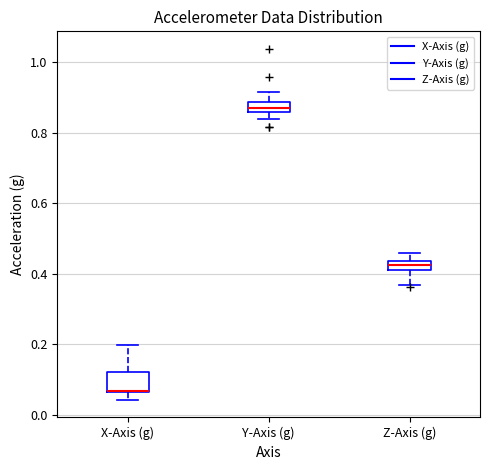

Comparing the boxes themselves (not the whiskers), which one is the tallest?

X-Axis (g)